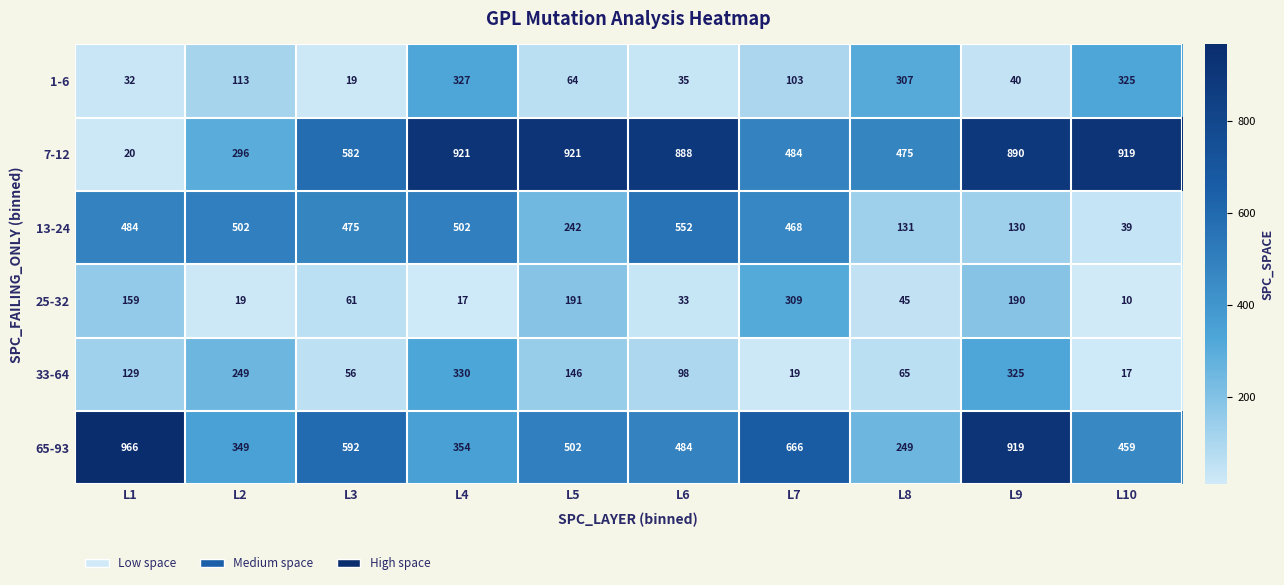

At how many categories does at least one series exceed 781?

6